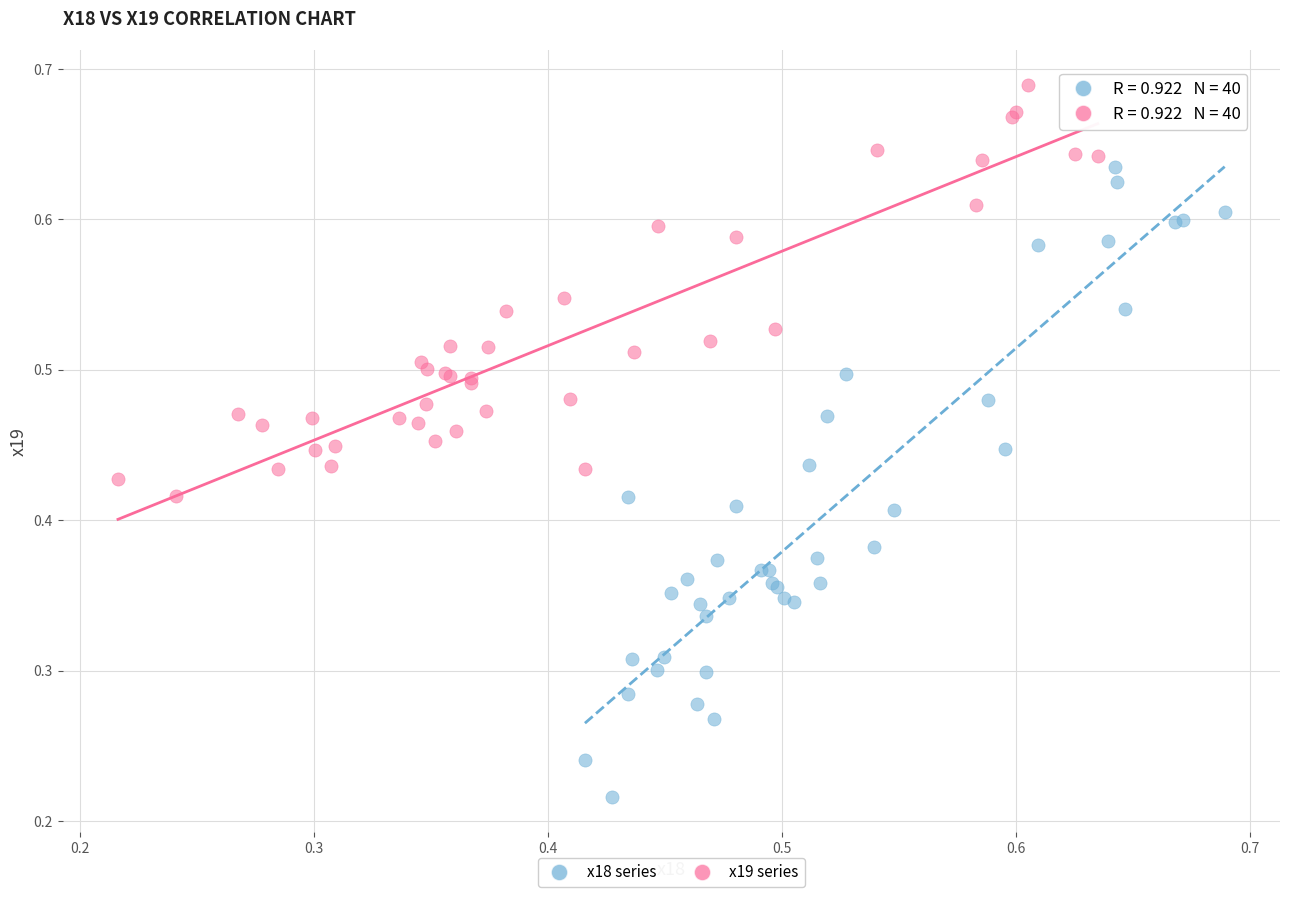

What are all the series names shown in the legend?

x18 series, x19 series